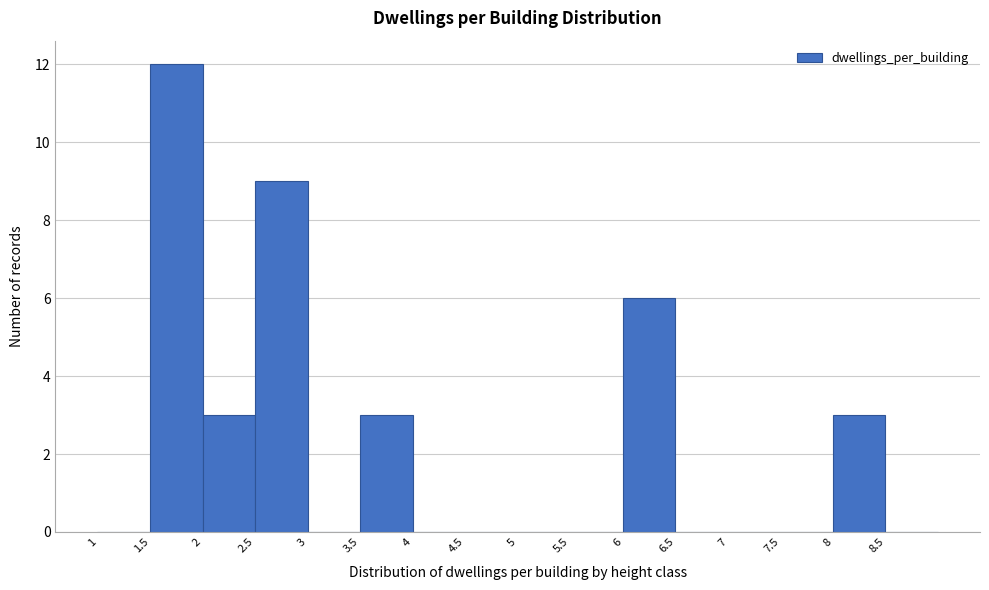

How tall is the bar that spans 2.5 to 3.0 on the x-axis? The values are not printed on the chart, so give them approximately, as read against the axis.

9